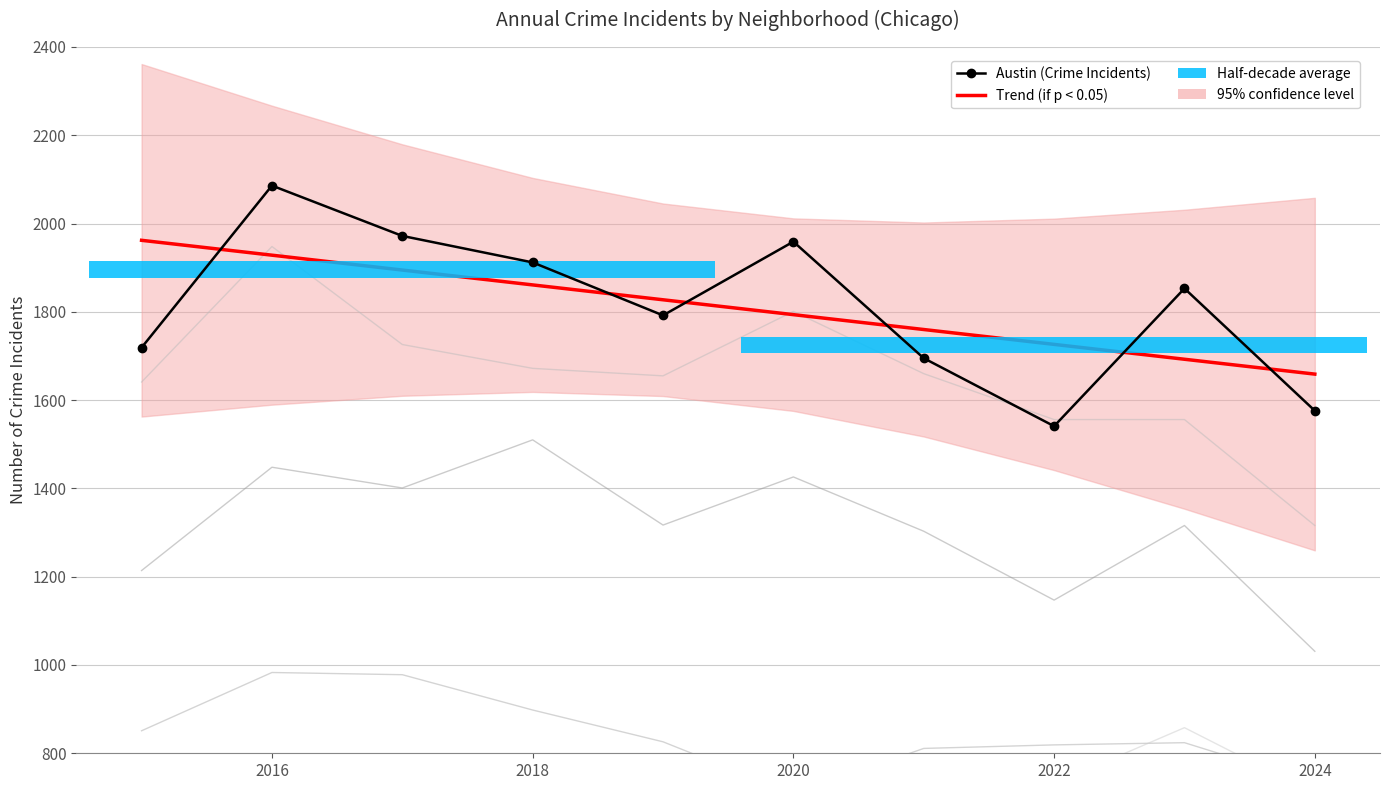

What is the difference between the maximum and second lowest values in the Albany Park series?

83